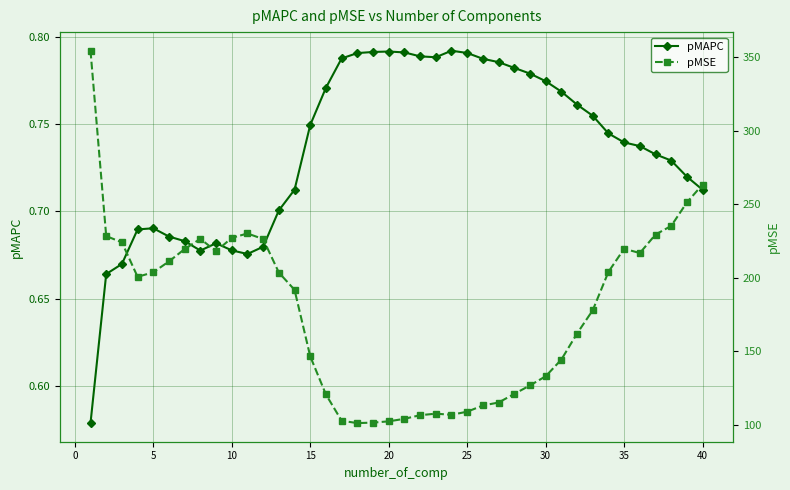

Is it true that pMAPC equals 0.3 at 30?

False